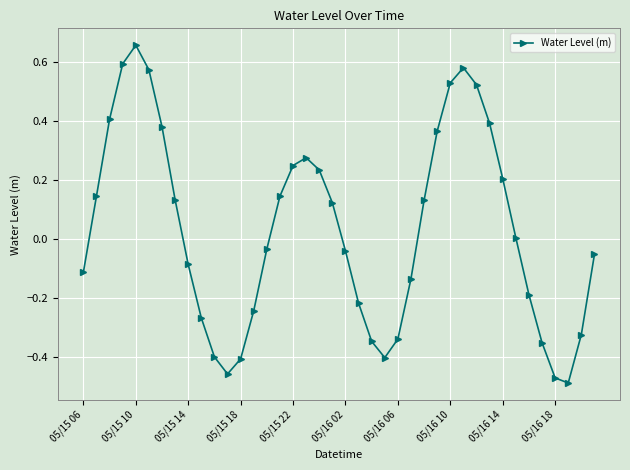

What is the difference between the maximum and minimum values?

1.1